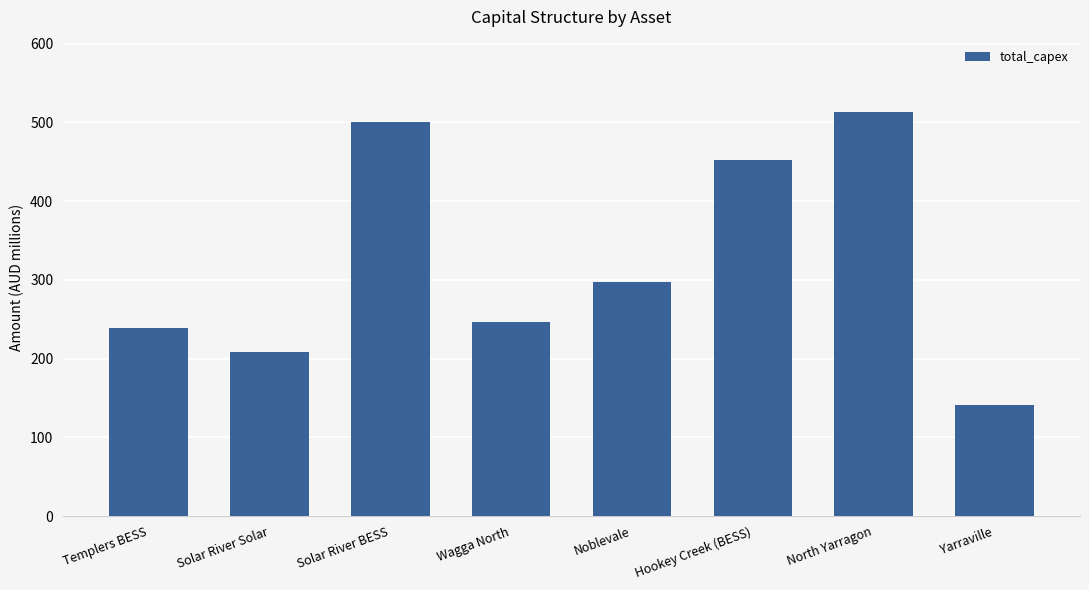

What is the value of the 6th bar from the left?

452.7